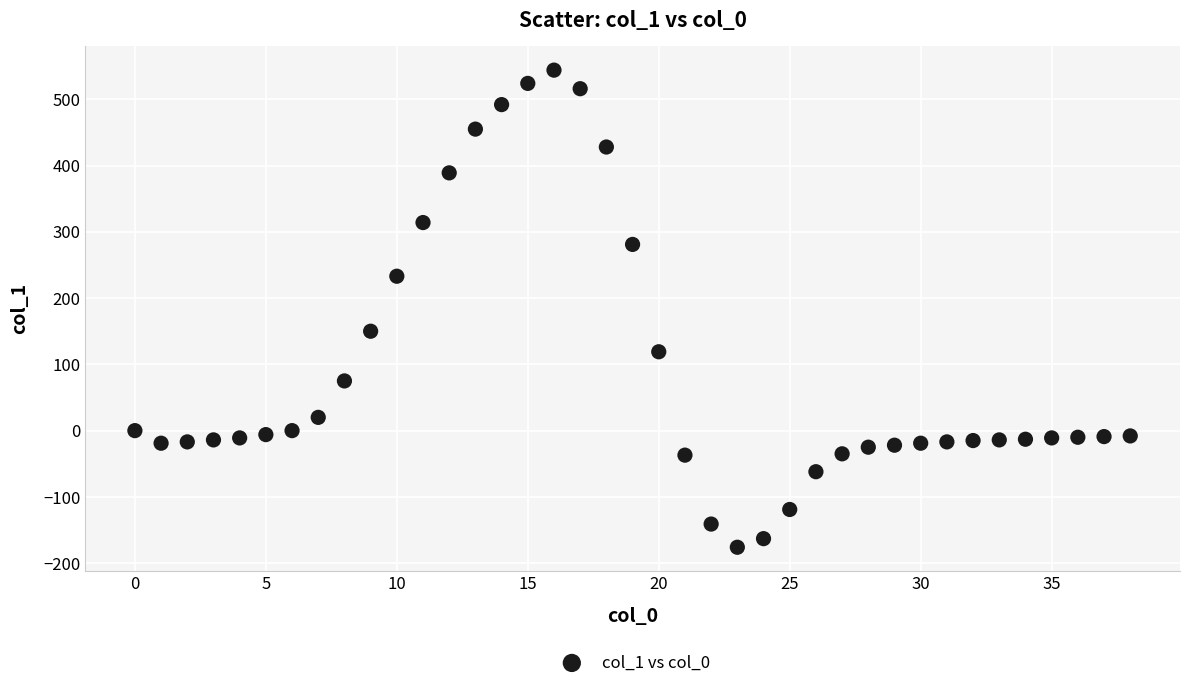

What is the range of Y values (max minus min)?

720